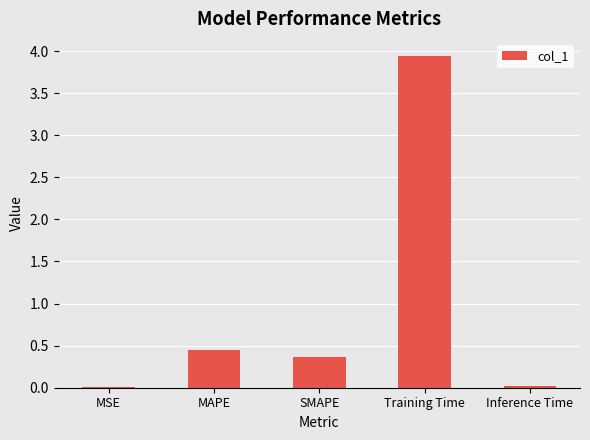

What is the sum of all values?

4.8